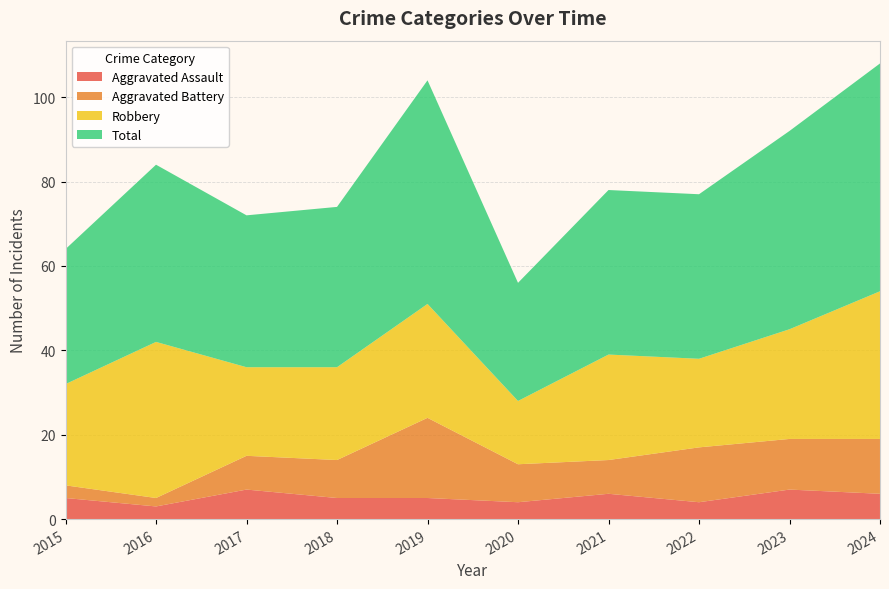

Reading left to right, list all the values displayed in this chart.

Aggravated Assault: 2015=5	2016=3	2017=7	2018=5	2019=5	2020=4	2021=6	2022=4	2023=7	2024=6
Aggravated Battery: 2015=3	2016=2	2017=8	2018=9	2019=19	2020=9	2021=8	2022=13	2023=12	2024=13
Robbery: 2015=24	2016=37	2017=21	2018=22	2019=27	2020=15	2021=25	2022=21	2023=26	2024=35
Total: 2015=32	2016=42	2017=36	2018=38	2019=53	2020=28	2021=39	2022=39	2023=47	2024=54